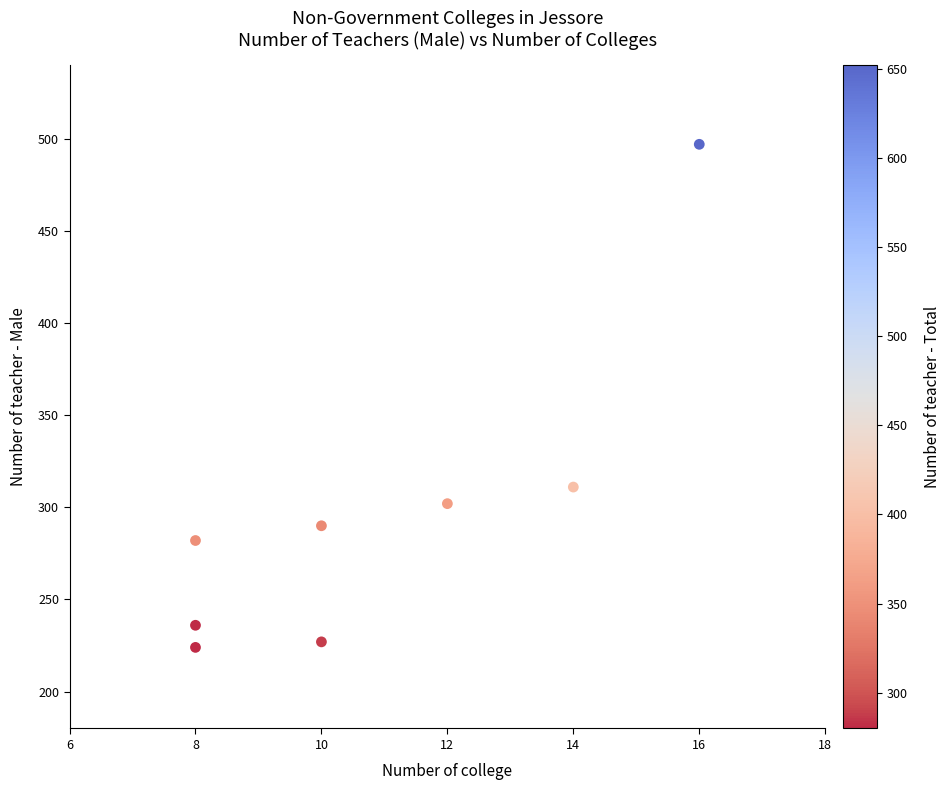

What is the average X value?

11